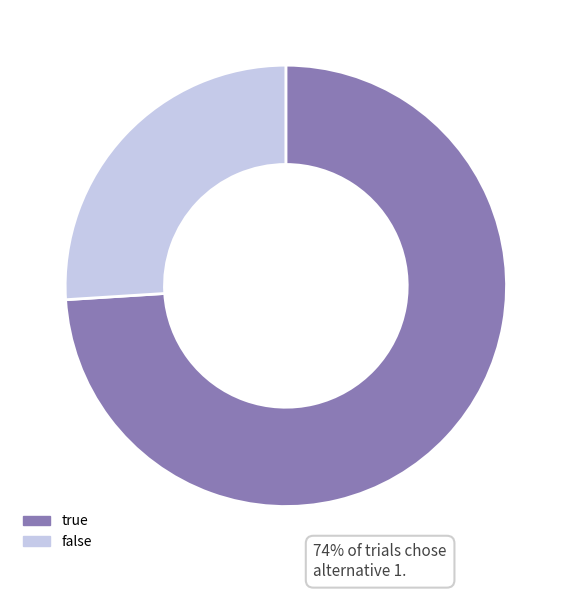

Combined, do true and false account for over 50%?

Yes